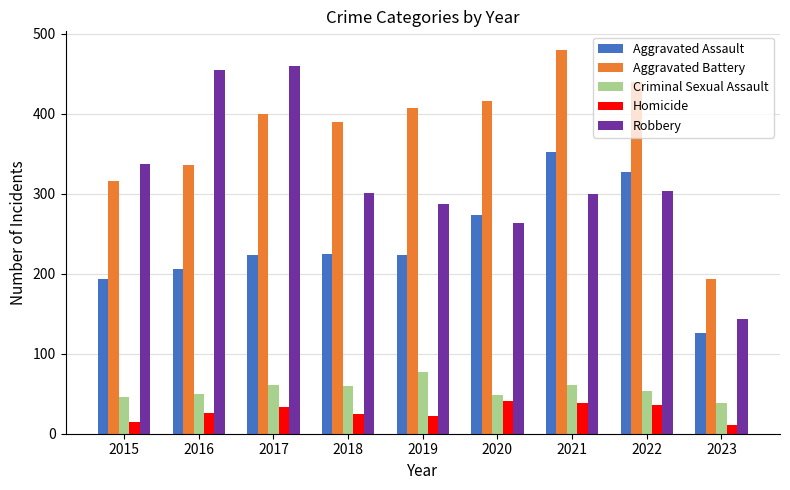

What is the sum of the Aggravated Battery values at 2019 and 2022?

846